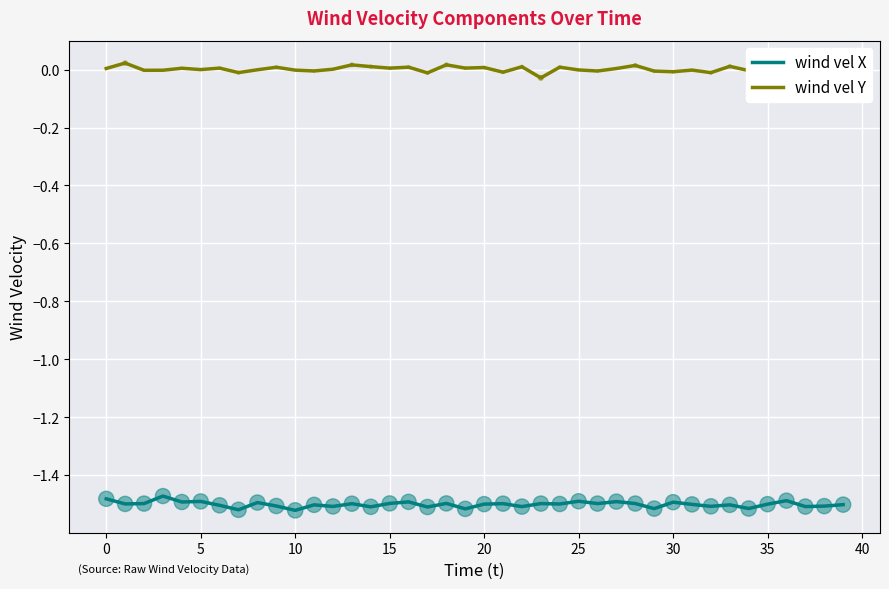

Which series has the largest total across all categories?

wind vel Y